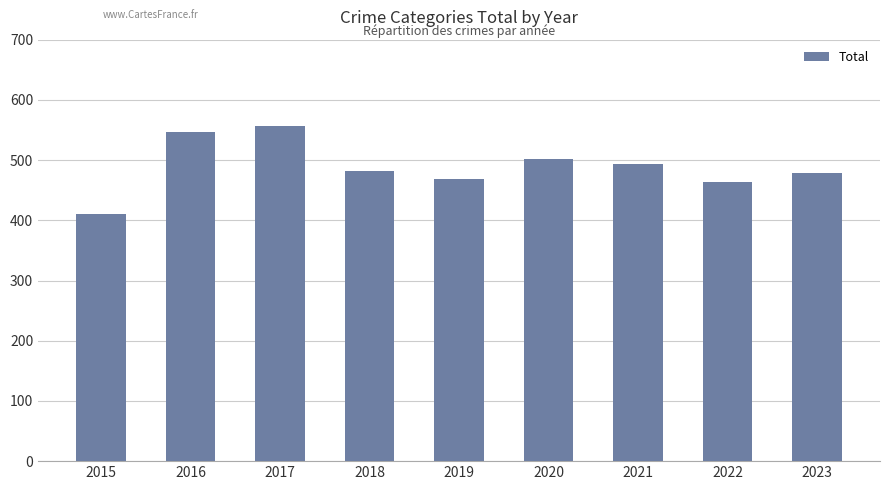

Read the value at 2020, to the nearest 5.

500